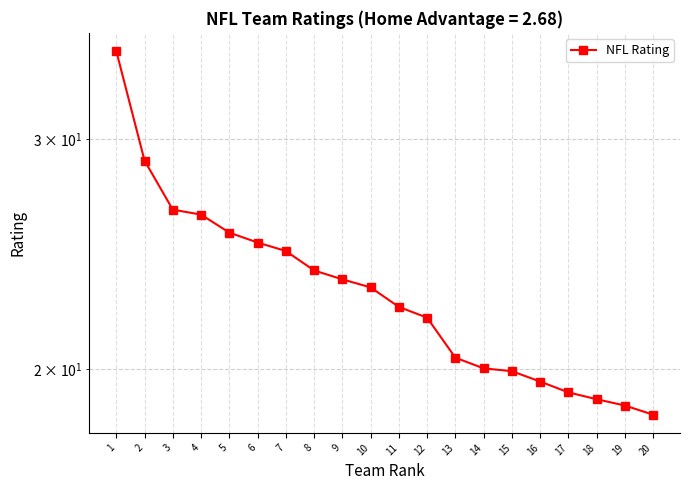

The chart shows a value of 12.1 at 17. True or false?

False